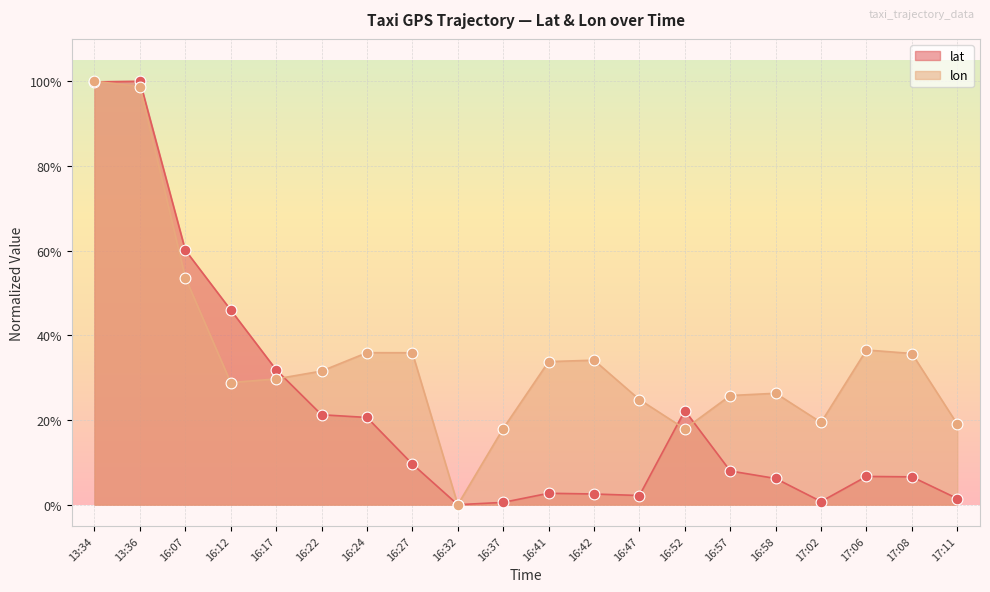

Which series has the widest spread of Y values?

lat